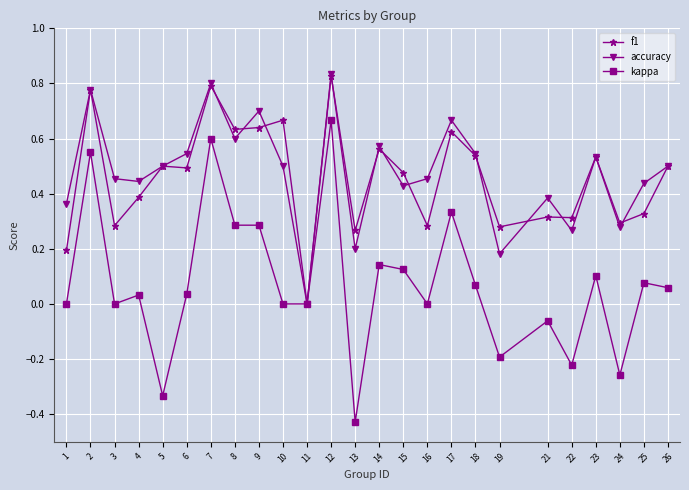

What is the total value across all series at 26?

1.1